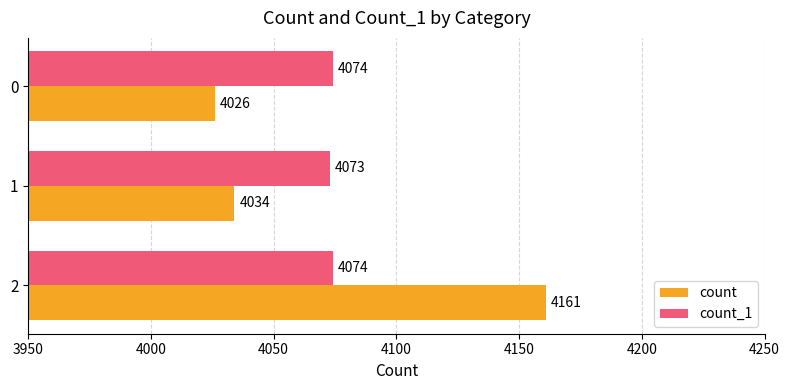

What is the total value across all series at 0?

8100